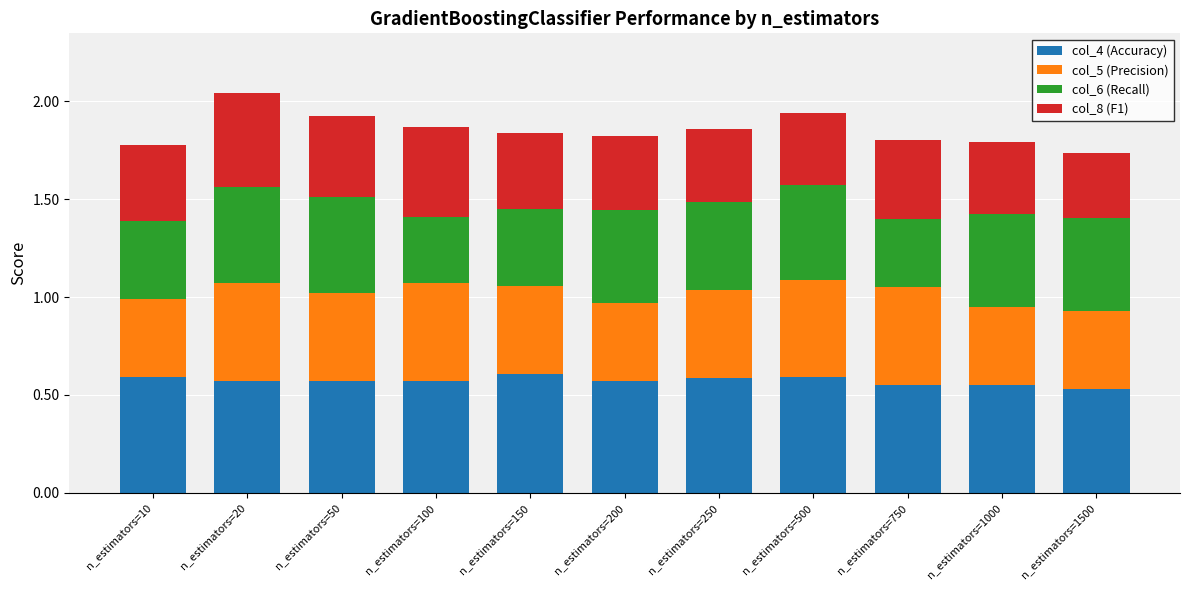

What is the total value across all series at n_estimators=200?

1.8